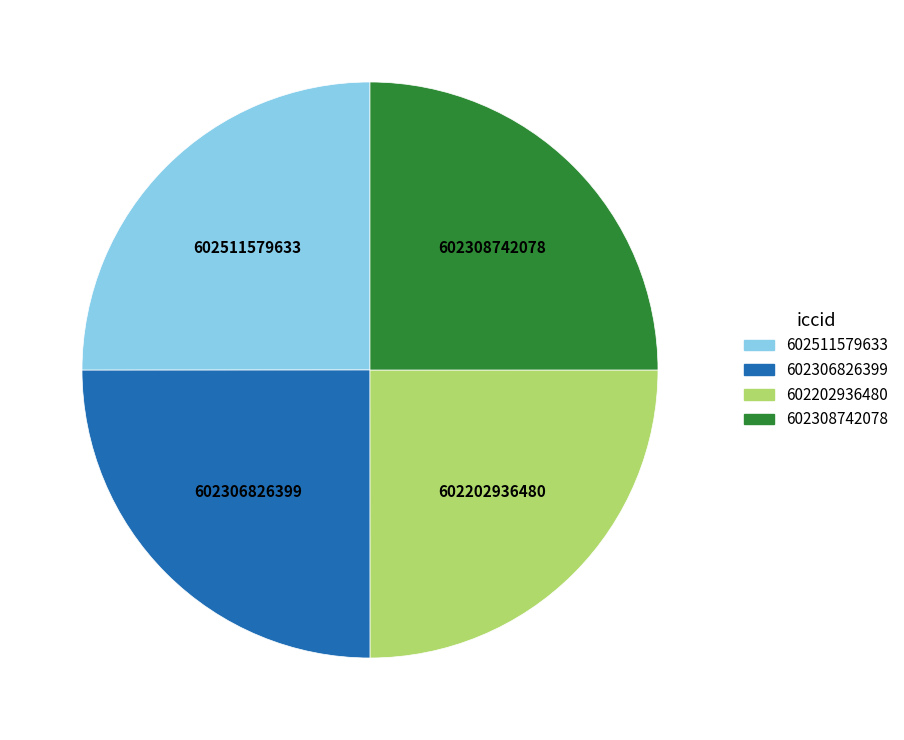

The 602202936480 slice represents 25% of the pie. True or false?

True